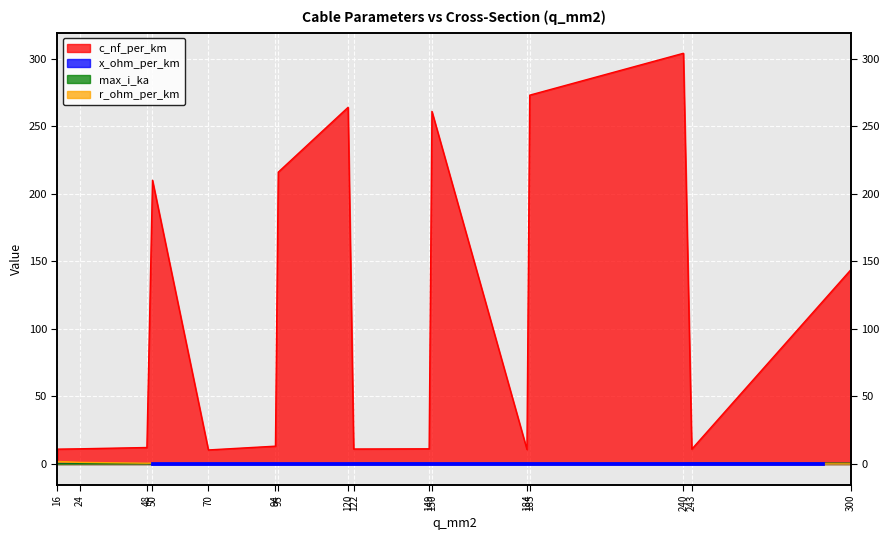

Between which two adjacent categories do r_ohm_per_km and x_ohm_per_km first intersect?

120 and 122